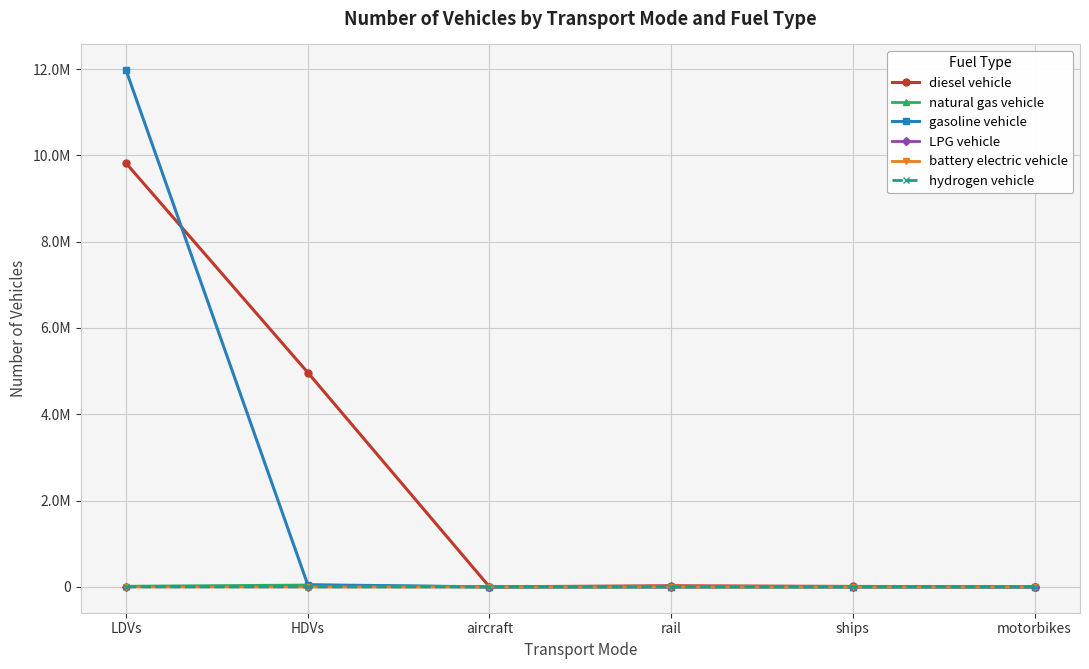

In hydrogen vehicle, how many points are higher than both neighbors (excluding endpoints)?

1